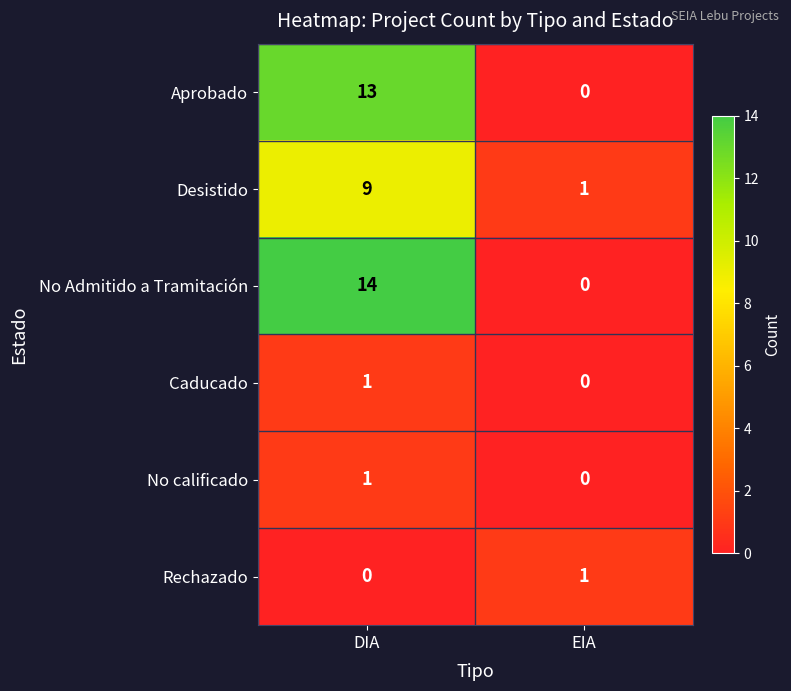

At which category is the sum across all series the highest?

DIA